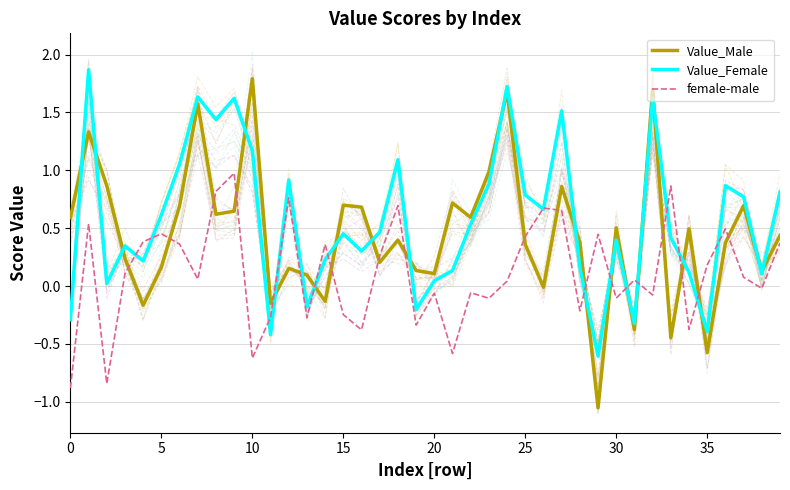

True or false: female-male has more than 2 points higher than both neighbors.

True